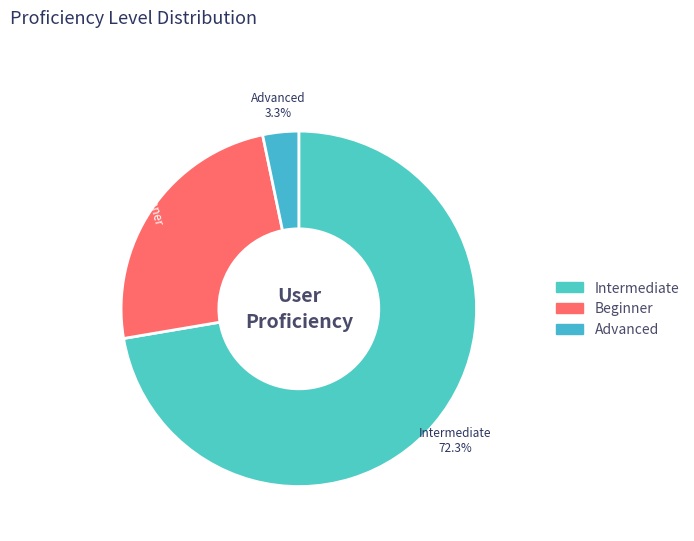

Count the number of slices in the pie.

3